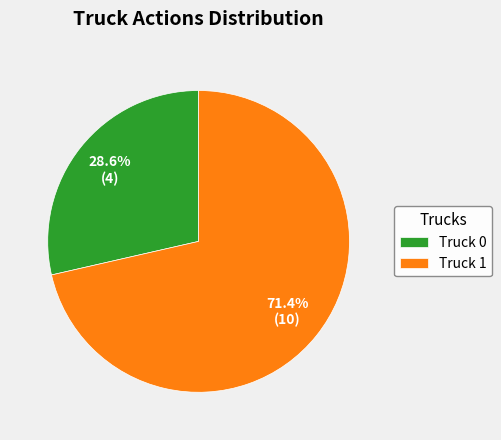

Combined, what portion of the pie is Truck 1 and Truck 0?

100.0%